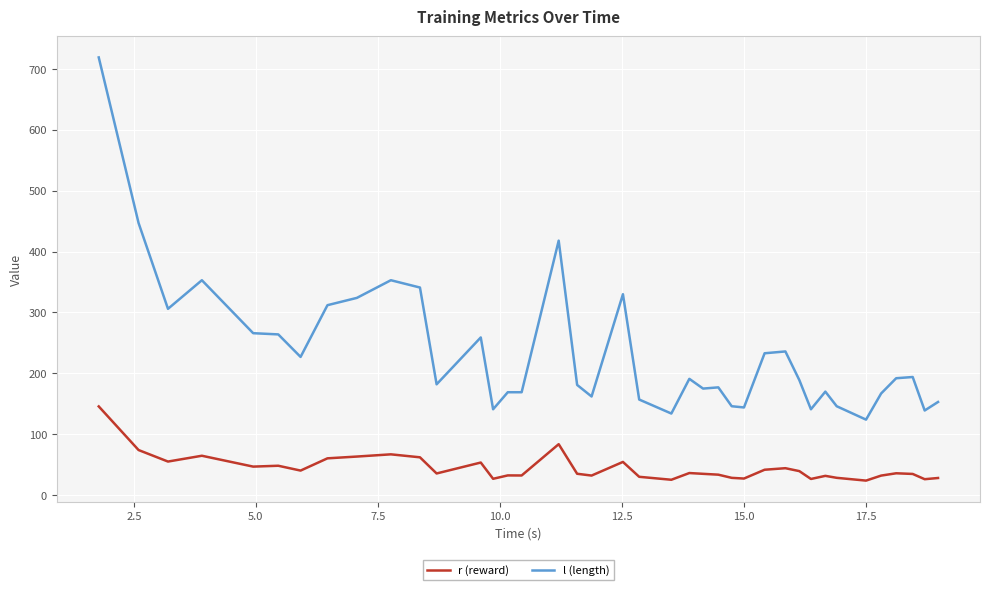

Which series has the widest spread of values?

l (length)